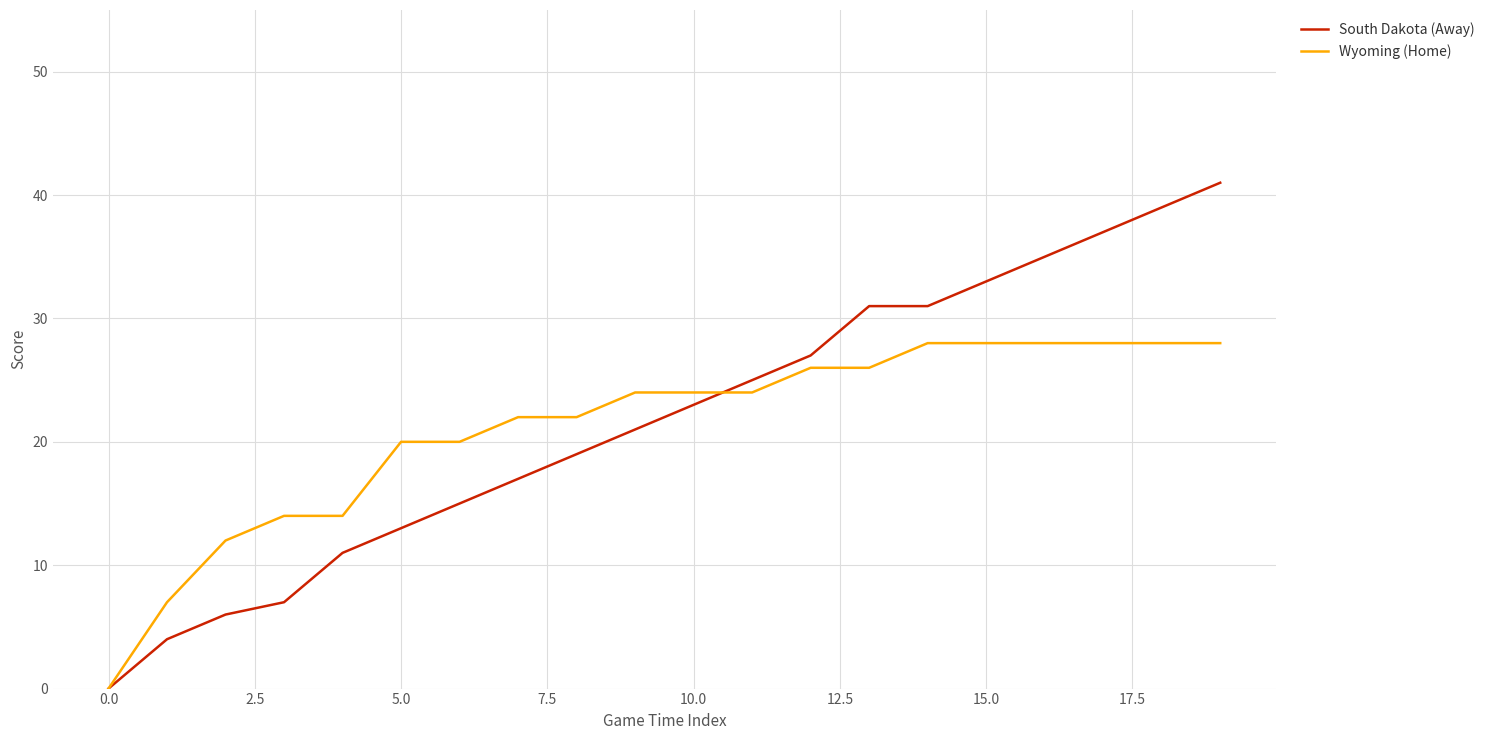

What is the maximum value shown in the chart?

41